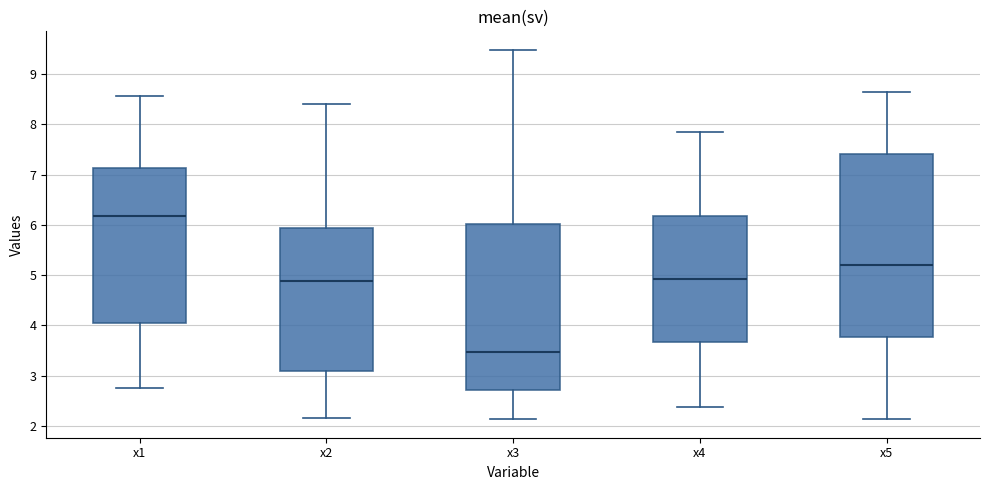

Reading left to right, transcribe this box plot: for each box, give where its median line is, the range the box spans, and where its two whiskers end, as read against the y-axis. The values are not printed on the chart, so give them approximately, as read against the axis.

x1: median 6.2, box 4.0 to 7.1, whiskers 2.7 to 8.6
x2: median 4.9, box 3.1 to 5.9, whiskers 2.2 to 8.4
x3: median 3.5, box 2.7 to 6.0, whiskers 2.1 to 9.5
x4: median 4.9, box 3.7 to 6.2, whiskers 2.4 to 7.8
x5: median 5.2, box 3.8 to 7.4, whiskers 2.1 to 8.6